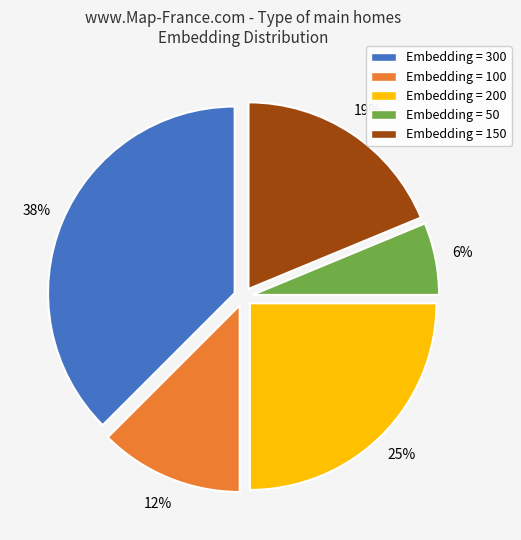

What is the largest slice in the pie chart?

Embedding = 300